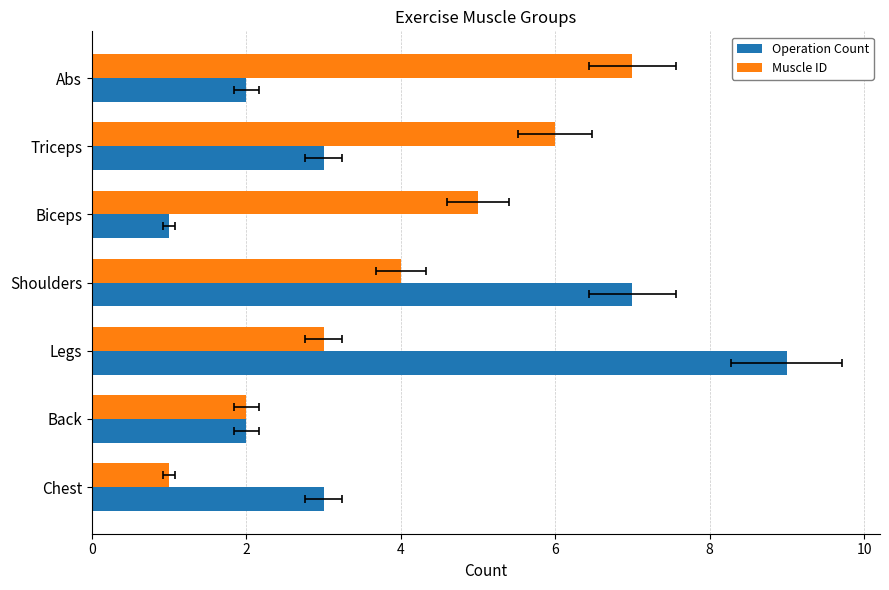

What is the greatest value displayed?

9